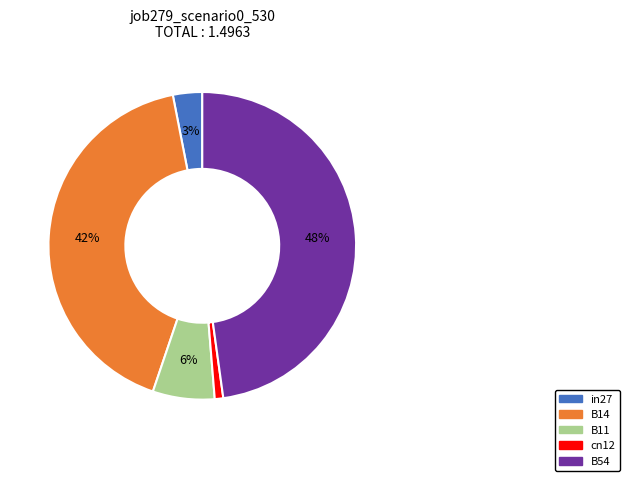

Is it true that B11 is 6% of the pie?

True